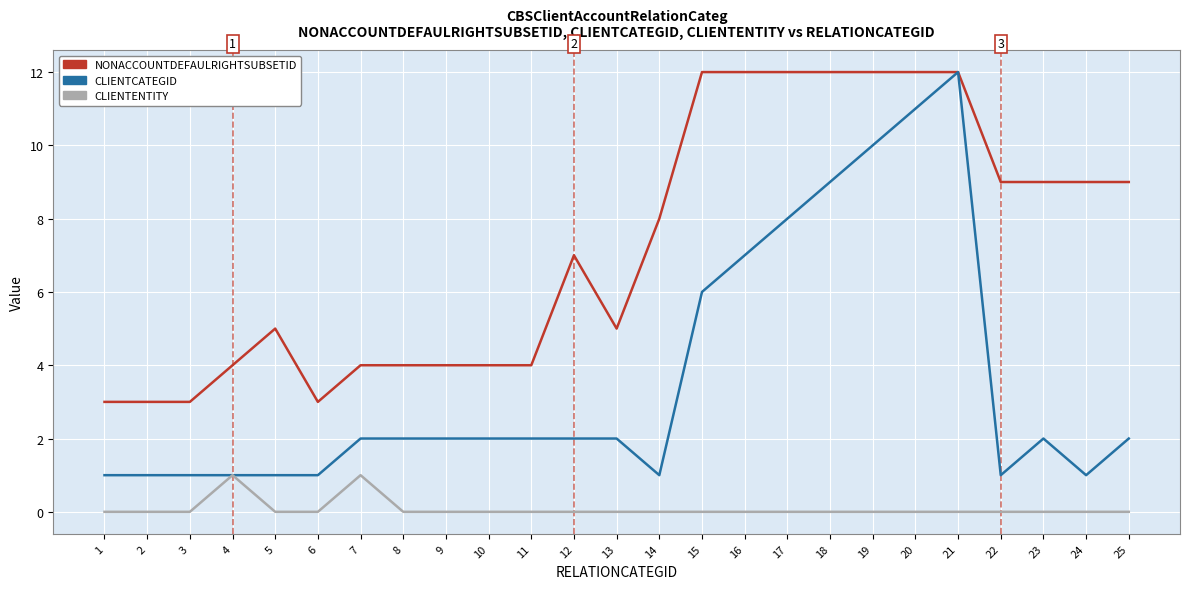

What is the difference between the maximum and minimum values in the NONACCOUNTDEFAULRIGHTSUBSETID series?

9